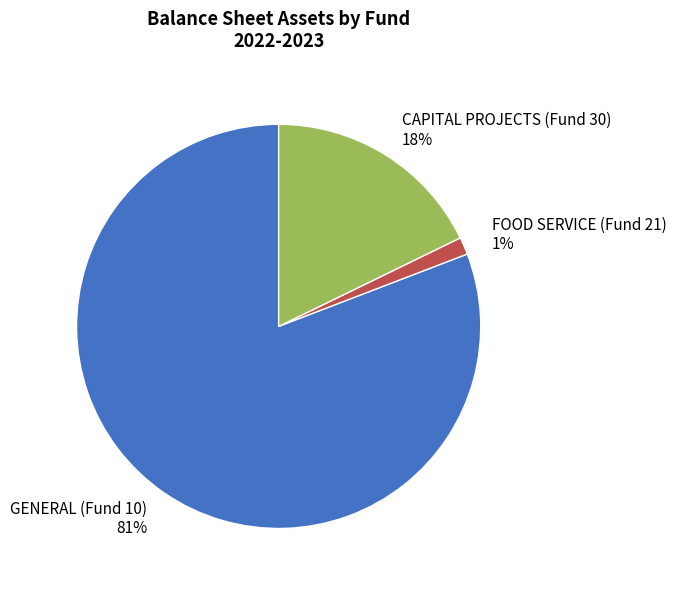

How many segments does this pie chart have?

3